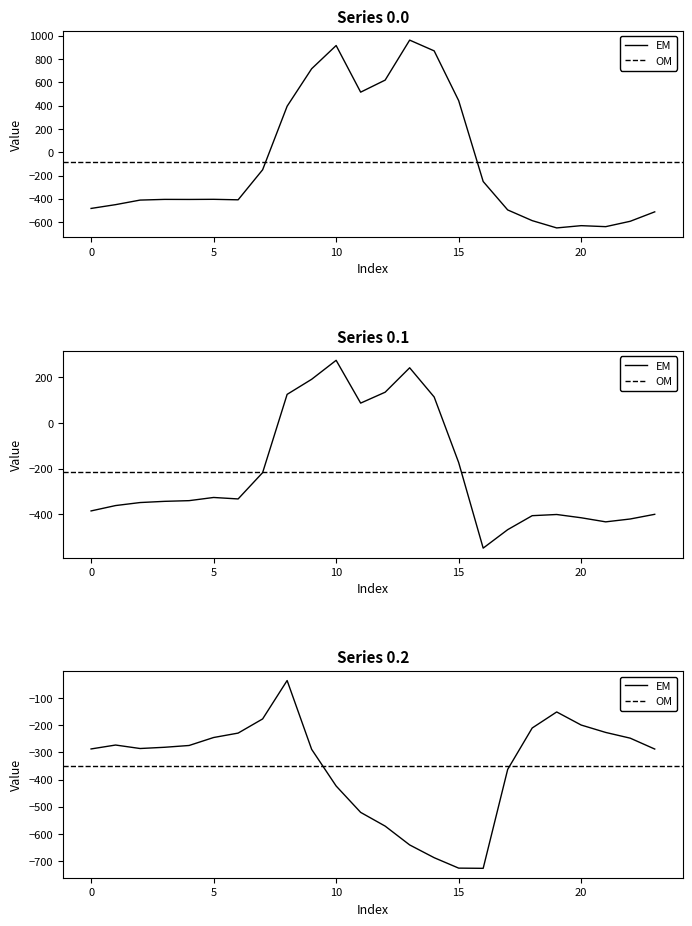

At which label does row_0.0 first exceed -404?

5